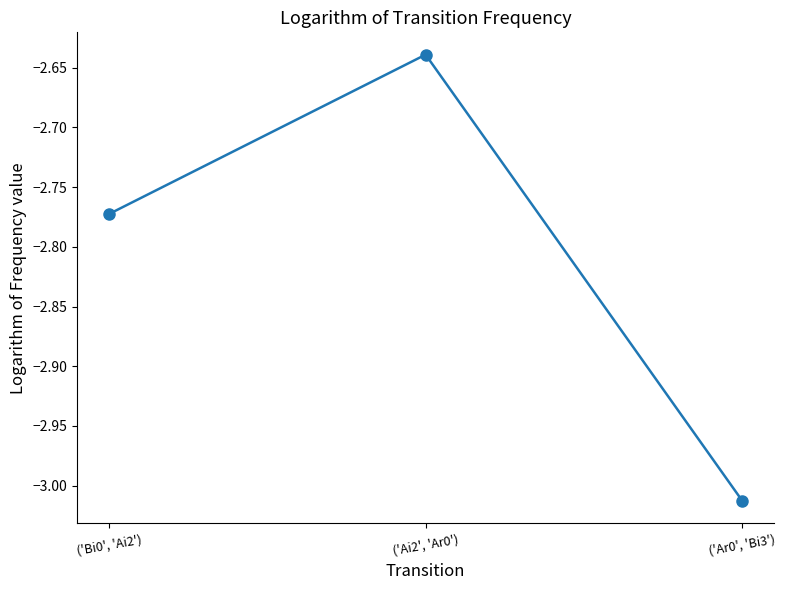

List the labels in order of value, smallest first.

('Ar0', 'Bi3'), ('Bi0', 'Ai2'), ('Ai2', 'Ar0')